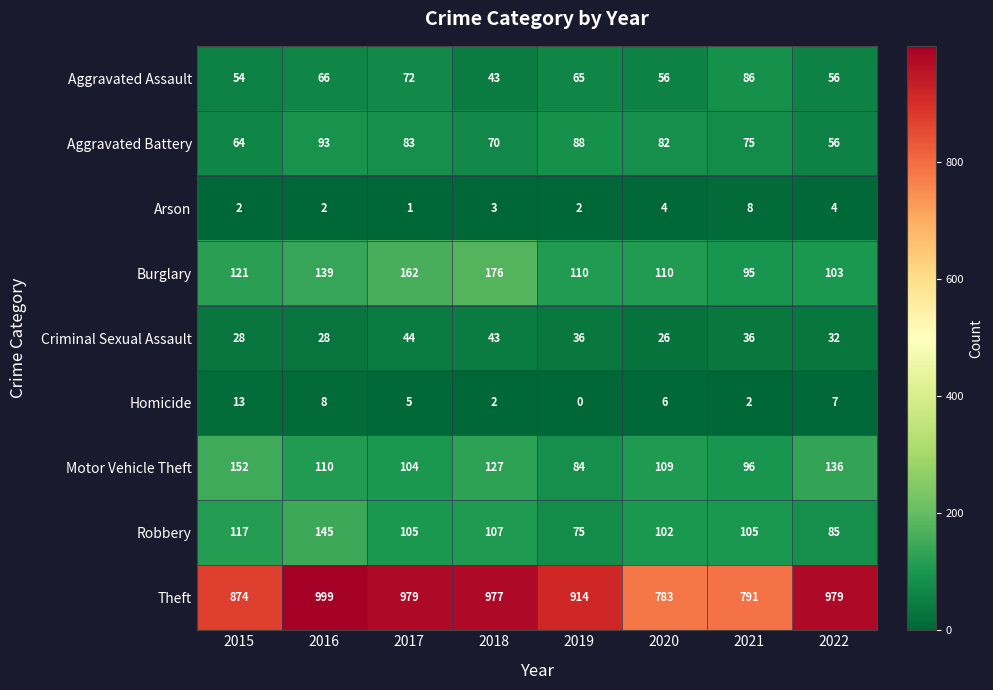

What is the total value across all series at 2017?

1555